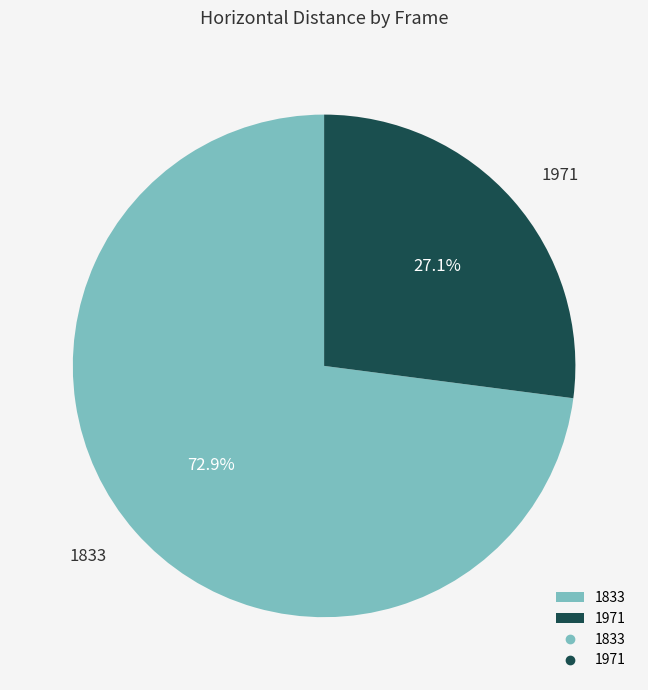

How many slices are in this pie chart?

2